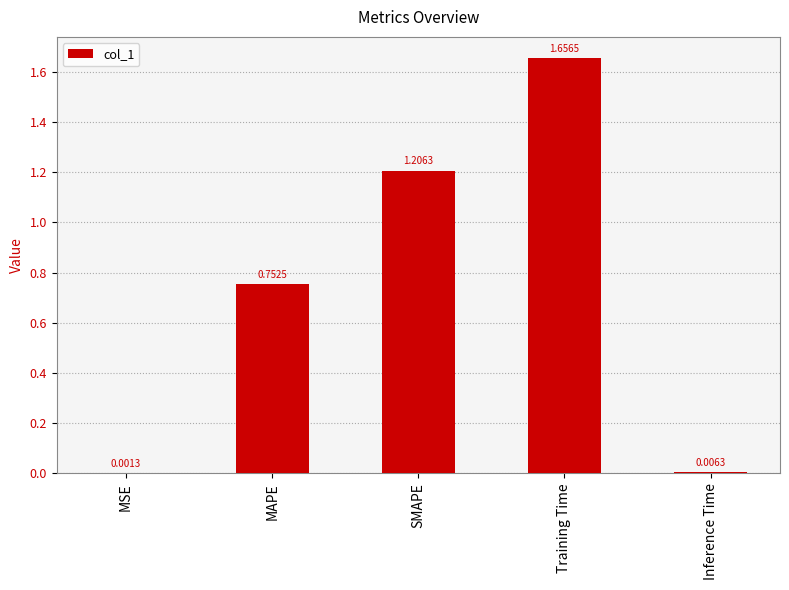

What is the change in value from MSE to Training Time?

+1.7